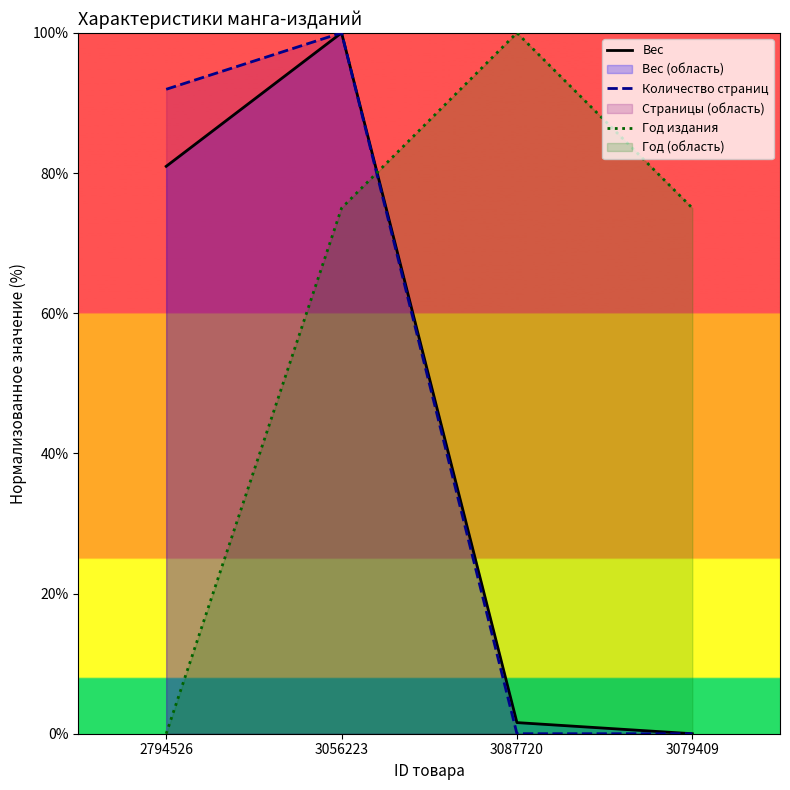

Which label corresponds to the largest value in the chart?

3056223